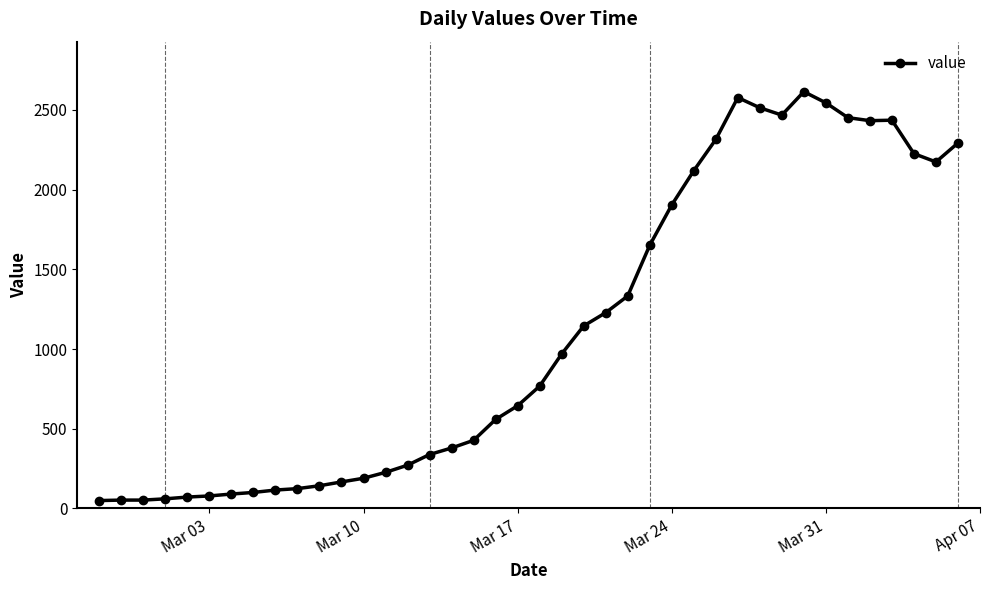

What is the maximum value shown in the chart?

2615